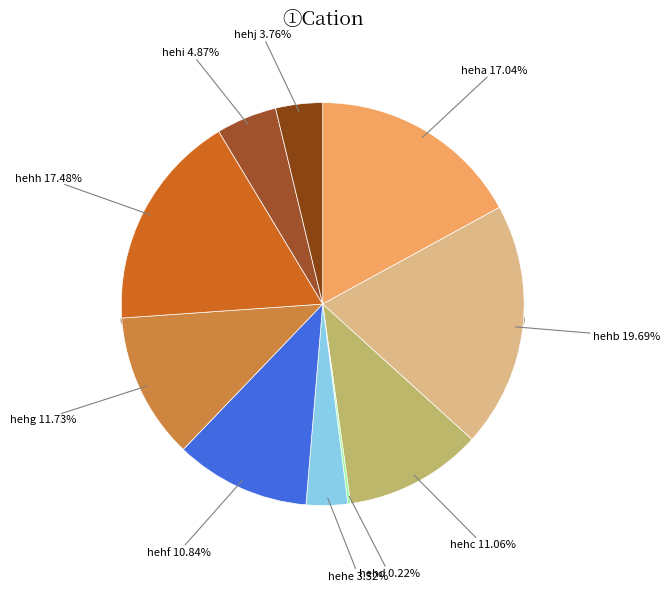

Is hehf the majority of the pie?

No